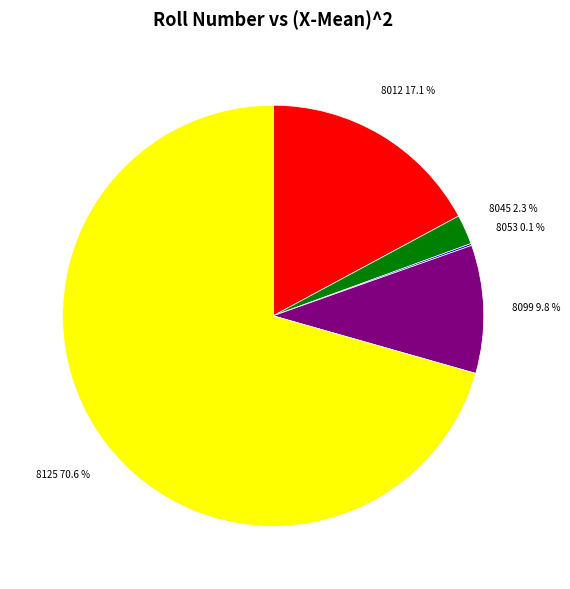

Is the sum of 8125 and 8045 greater than half?

Yes